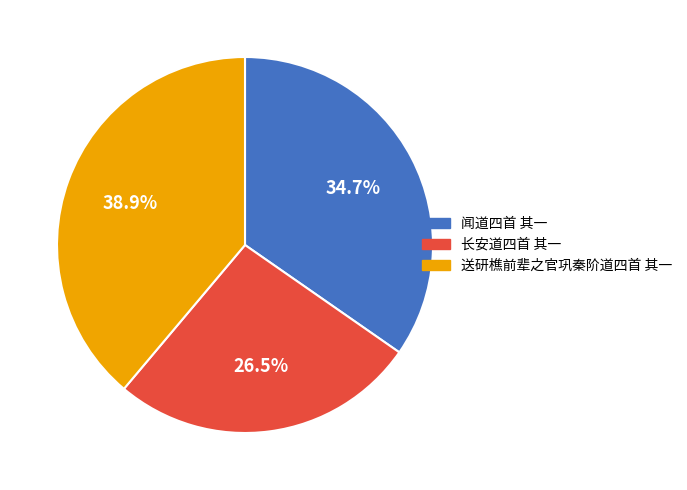

The 送研樵前辈之官巩秦阶道四首 其一 slice represents 48% of the pie. True or false?

False